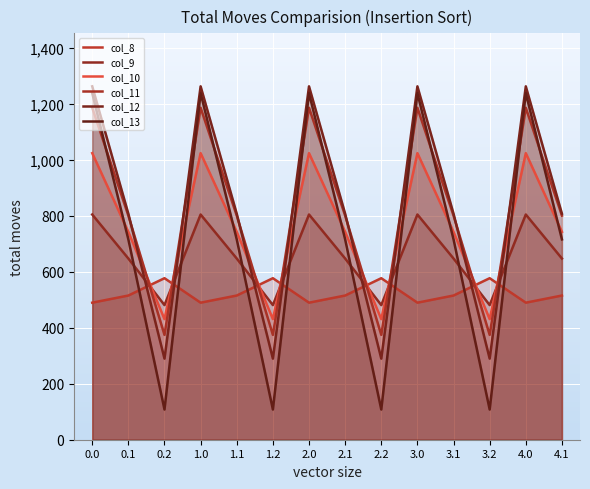

What is the difference between the maximum and minimum values in the col_13 series?

1129.6